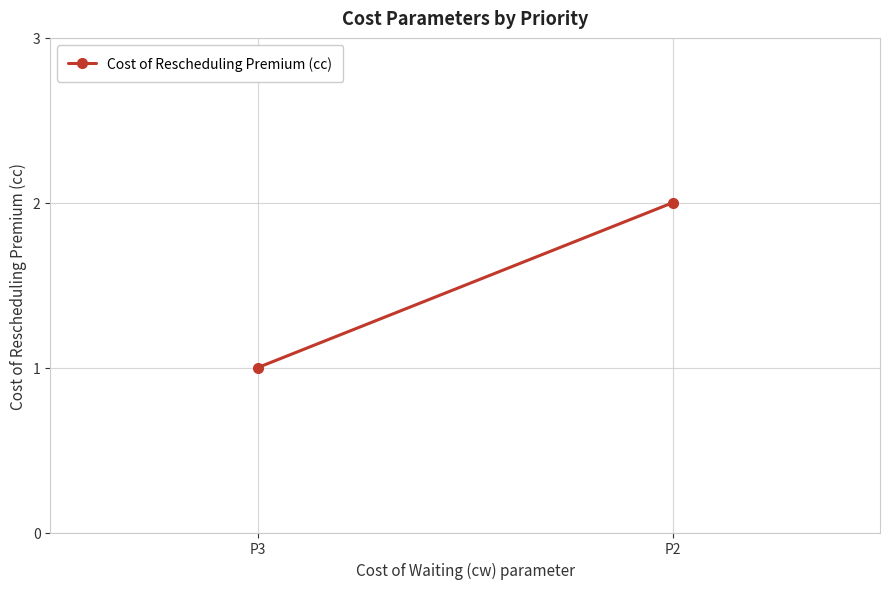

True or false: the data shows 2 at P3.

False